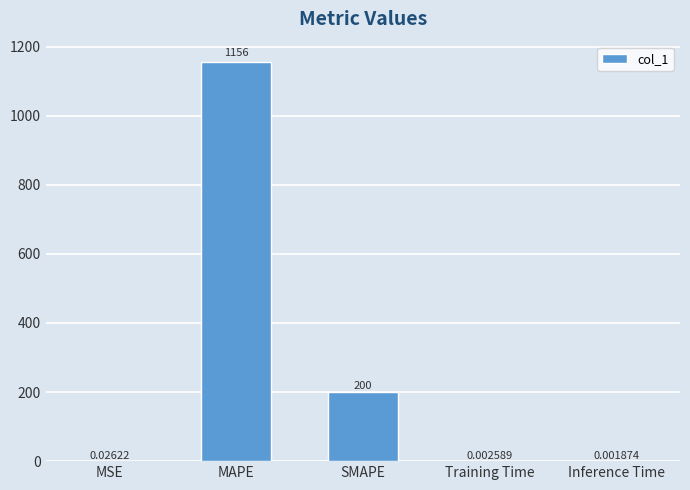

Which category has the highest value across all series?

MAPE